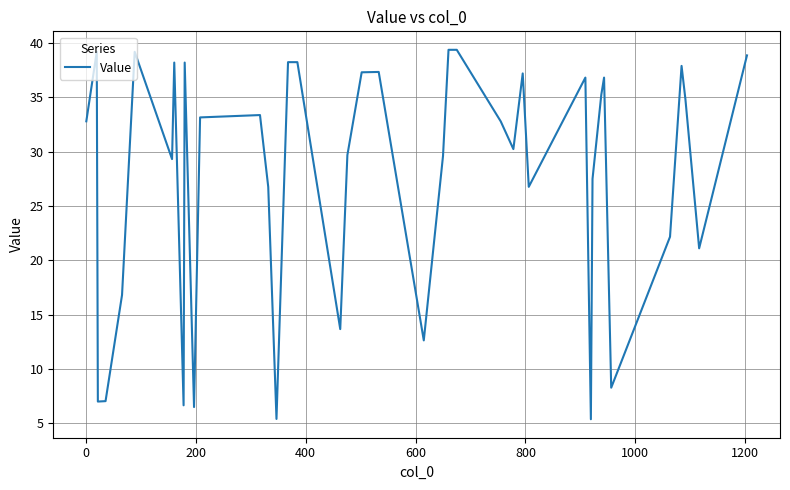

What is the difference between the maximum and minimum values?

34.0